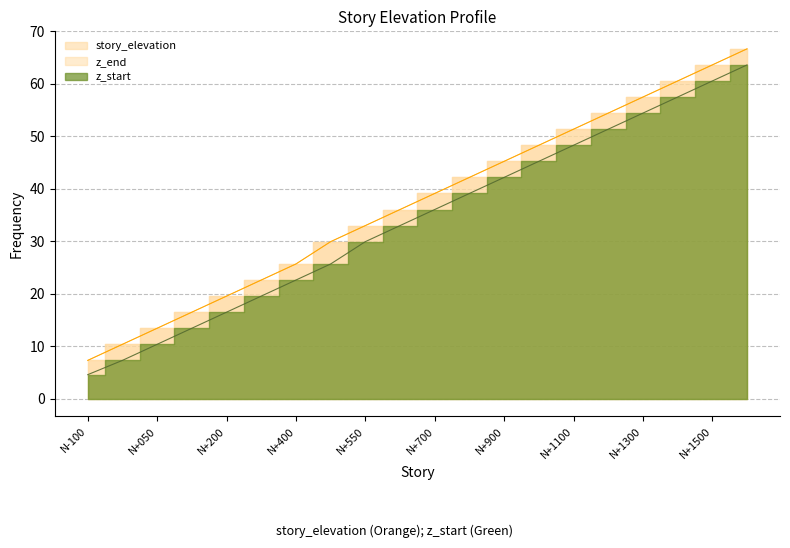

Reading left to right, what are all the values shown in this chart?

story_elevation: N-100=7.3	N+000=10.4	N+050=13.5	N+100=16.5	N+200=19.6	N+300=22.6	N+400=25.7	N+500 (AS)=29.9	N+550=33.0	N+600=36.1	N+700=39.1	N+800=42.2	N+900=45.2	N+1000=48.3	N+1100=51.4	N+1200=54.4	N+1300=57.5	N+1400=60.5	N+1500=63.6	N+1600=66.7
z_start: N-100=4.6	N+000=7.3	N+050=10.4	N+100=13.5	N+200=16.5	N+300=19.6	N+400=22.6	N+500 (AS)=25.7	N+550=29.9	N+600=33.0	N+700=36.1	N+800=39.1	N+900=42.2	N+1000=45.2	N+1100=48.3	N+1200=51.4	N+1300=54.4	N+1400=57.5	N+1500=60.5	N+1600=63.6
z_end: N-100=7.3	N+000=10.4	N+050=13.5	N+100=16.5	N+200=19.6	N+300=22.6	N+400=25.7	N+500 (AS)=29.9	N+550=33.0	N+600=36.1	N+700=39.1	N+800=42.2	N+900=45.2	N+1000=48.3	N+1100=51.4	N+1200=54.4	N+1300=57.5	N+1400=60.5	N+1500=63.6	N+1600=66.7